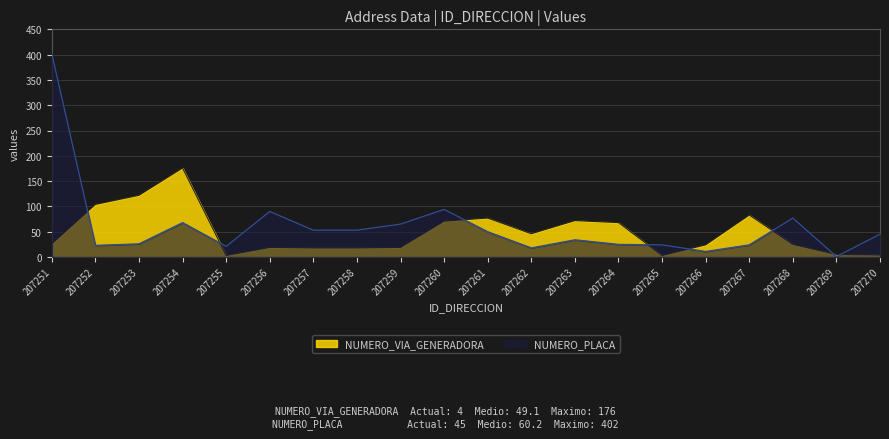

Where is the first local minimum for NUMERO_VIA_GENERADORA?

207255